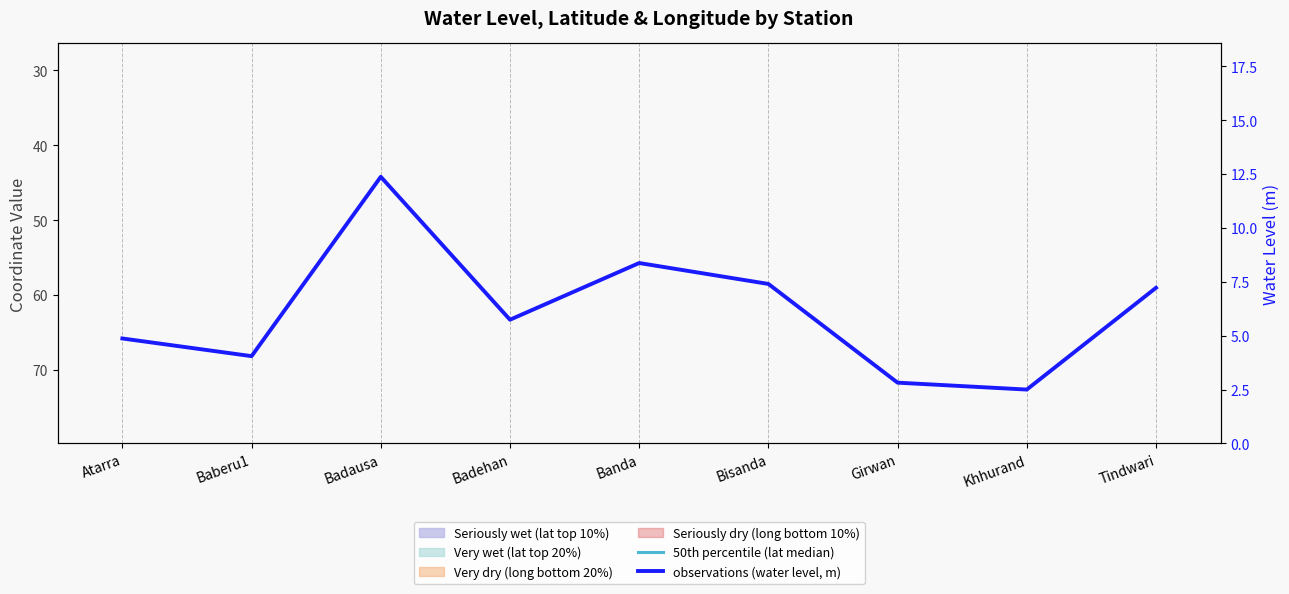

True or false: 50th percentile (lat median) and observations (water level, m) intersect in this chart.

False